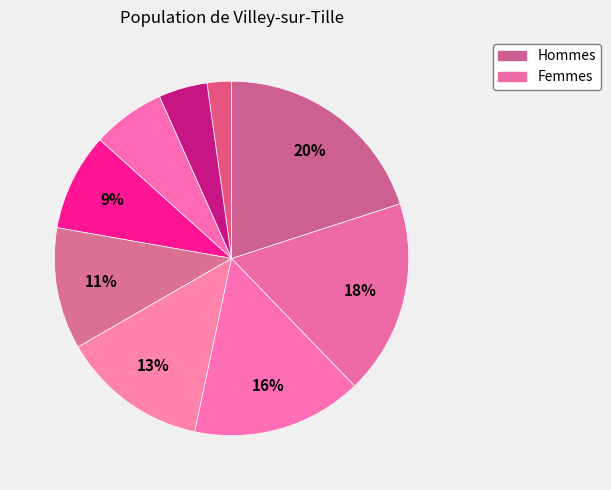

How many slices are in this pie chart?

9